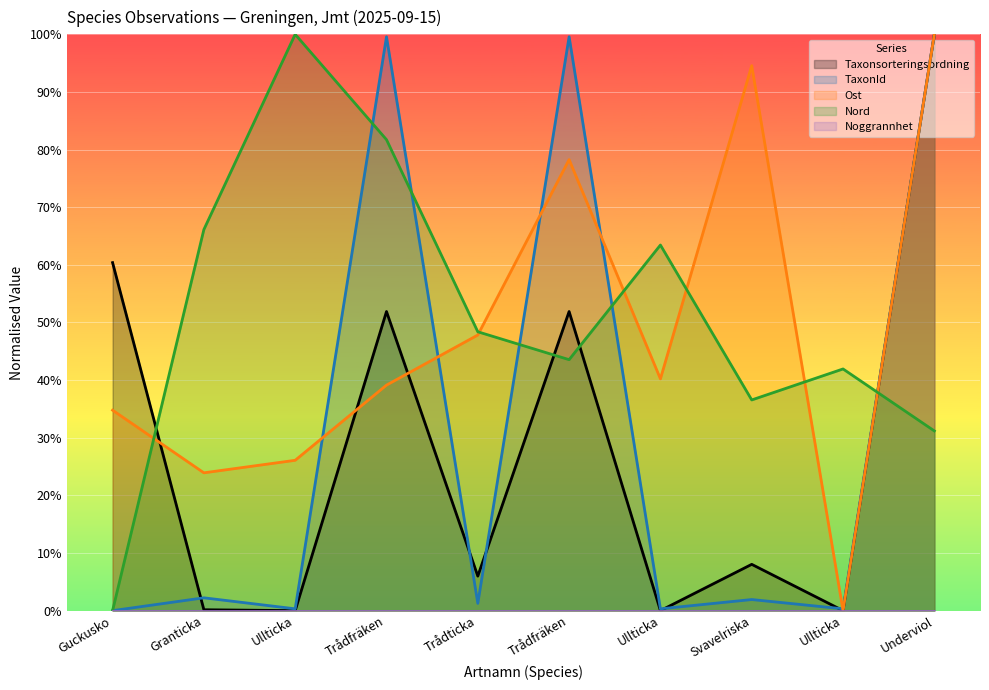

Reading left to right, extract all data points from this chart.

Taxonsorteringsordning: Guckusko=0.6	Granticka=0.0	Ullticka=0.0	Trådfräken=0.5	Trådticka=0.1	Trådfräken=0.5	Ullticka=0.0	Svavelriska=0.1	Ullticka=0.0	Underviol=1.0
TaxonId: Guckusko=0.0	Granticka=0.0	Ullticka=0.0	Trådfräken=1.0	Trådticka=0.0	Trådfräken=1.0	Ullticka=0.0	Svavelriska=0.0	Ullticka=0.0	Underviol=1.0
Ost: Guckusko=0.3	Granticka=0.2	Ullticka=0.3	Trådfräken=0.4	Trådticka=0.5	Trådfräken=0.8	Ullticka=0.4	Svavelriska=0.9	Ullticka=0.0	Underviol=1.0
Nord: Guckusko=0.0	Granticka=0.7	Ullticka=1.0	Trådfräken=0.8	Trådticka=0.5	Trådfräken=0.4	Ullticka=0.6	Svavelriska=0.4	Ullticka=0.4	Underviol=0.3